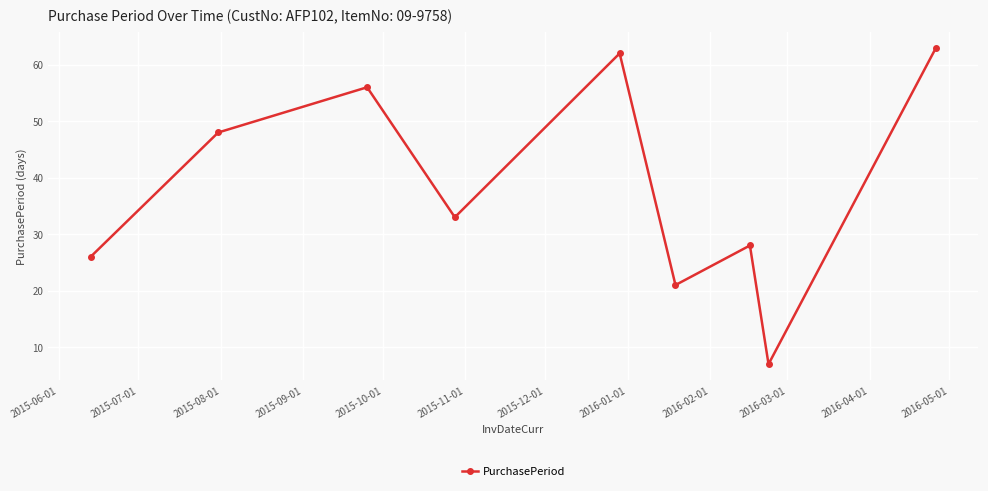

What is the difference between the maximum and minimum values?

56